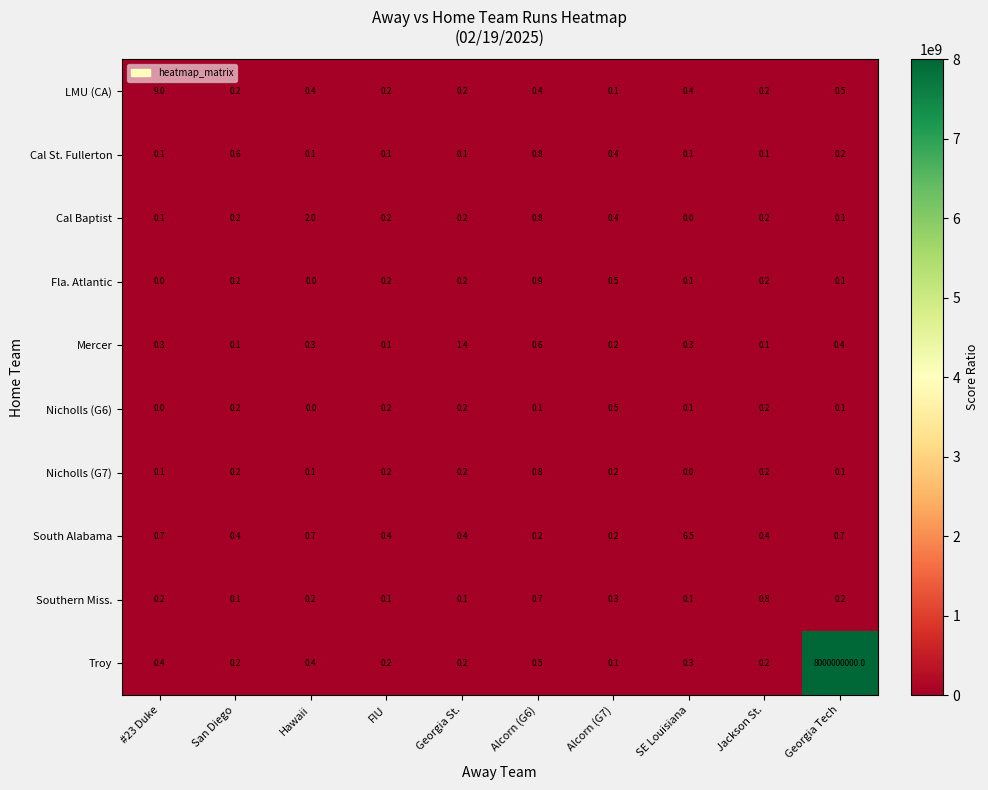

At which label does Cal St. Fullerton reach its peak?

Alcorn (G6)